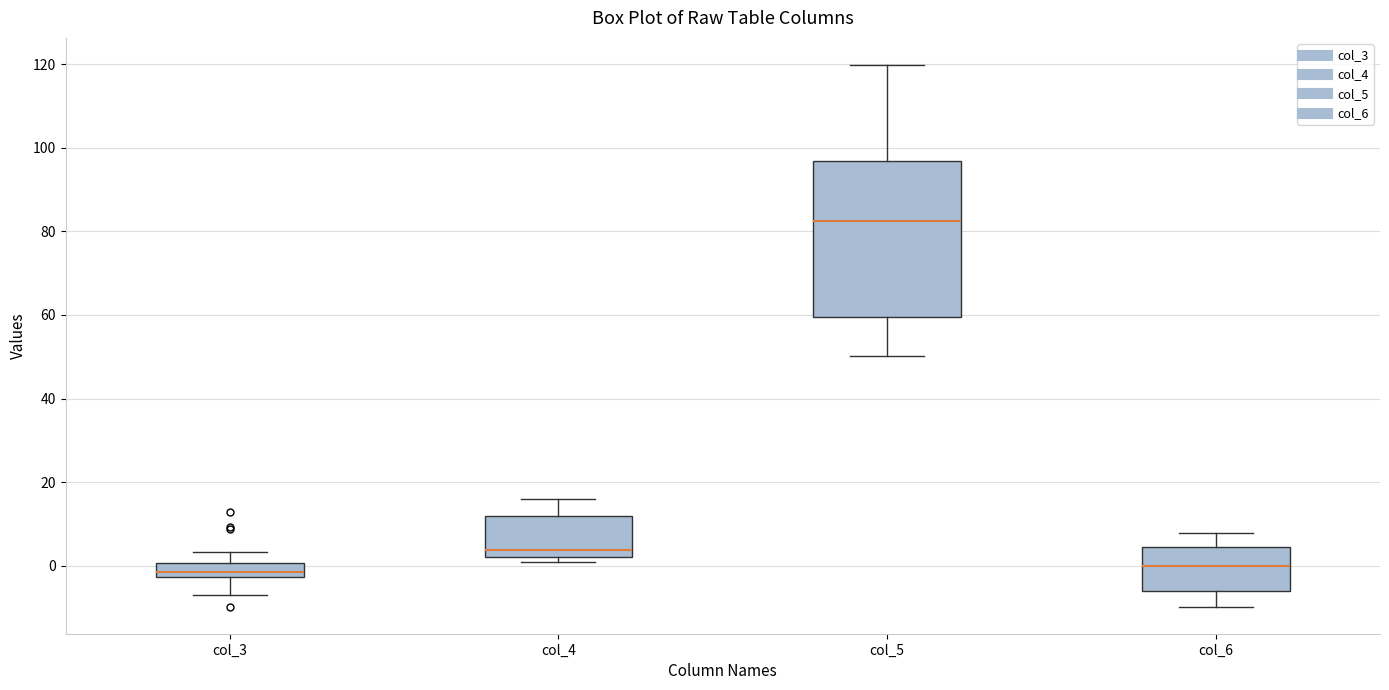

Which box's median line is the highest?

col_5